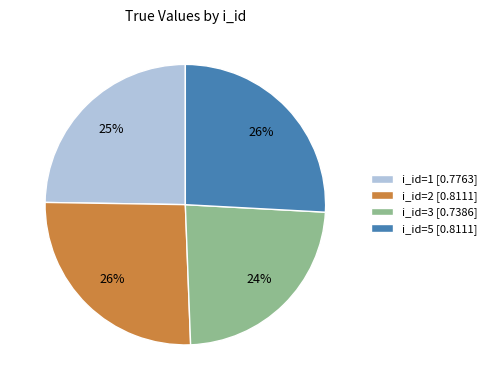

What is the smallest slice in the pie chart?

i_id=3 [0.7386]